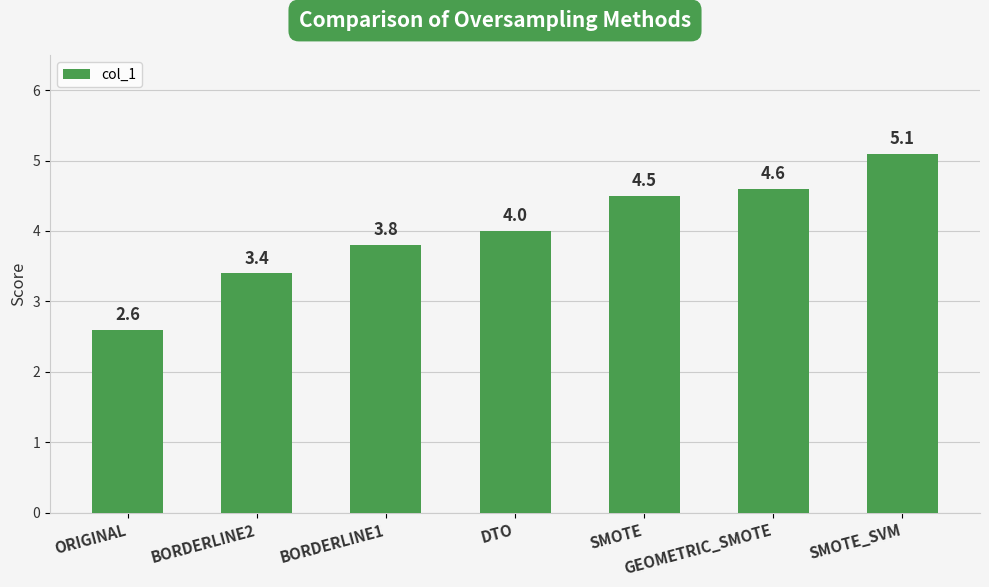

What is the difference between the values at DTO and SMOTE?

0.5